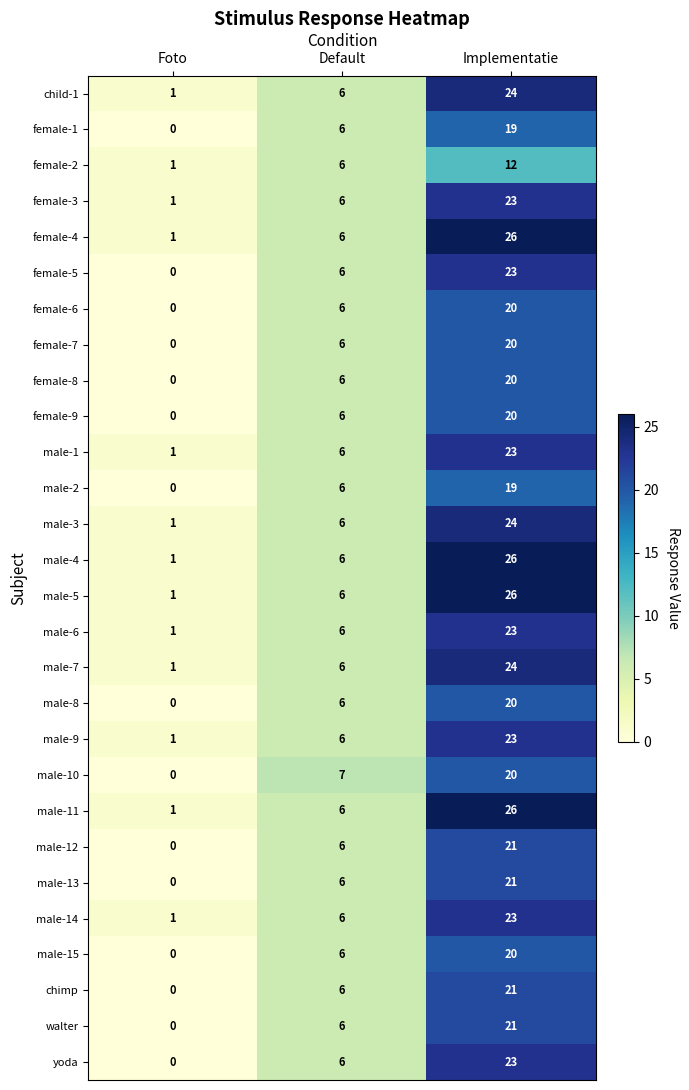

At which category is the sum across all series the highest?

Implementatie